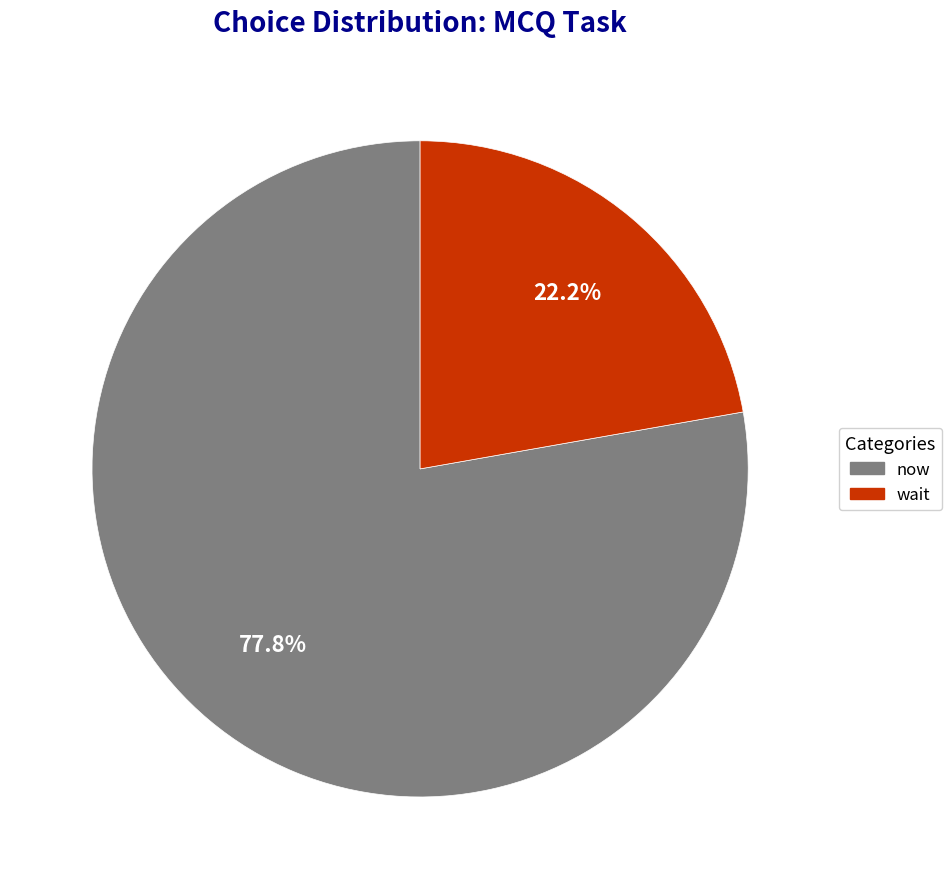

To the nearest percent, what portion does now represent?

78%